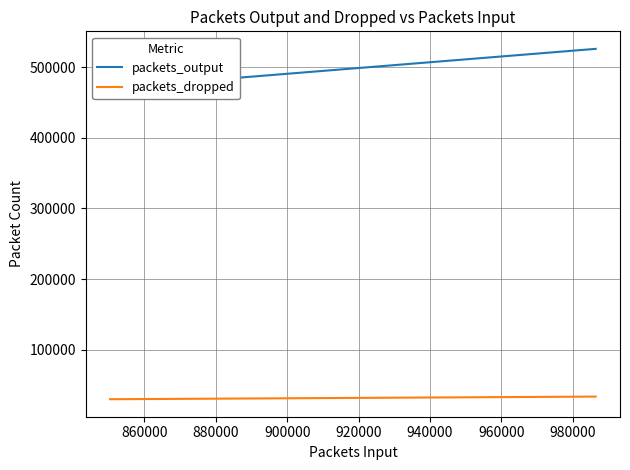

What is the minimum value for packets_dropped?

29856.3